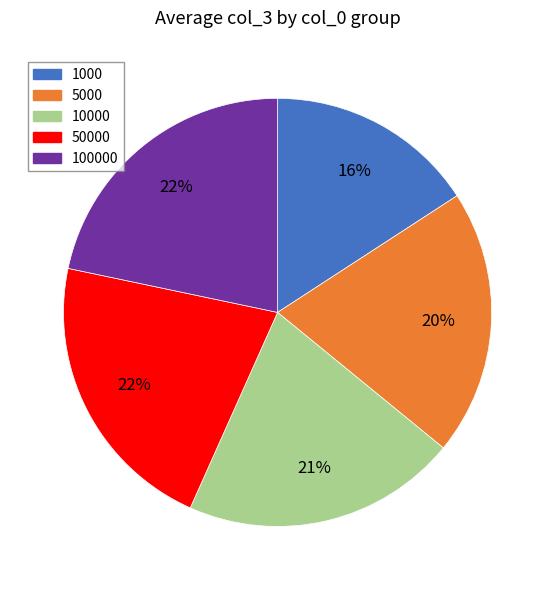

To the nearest percent, what is the combined percentage of 5000 and 50000?

42%